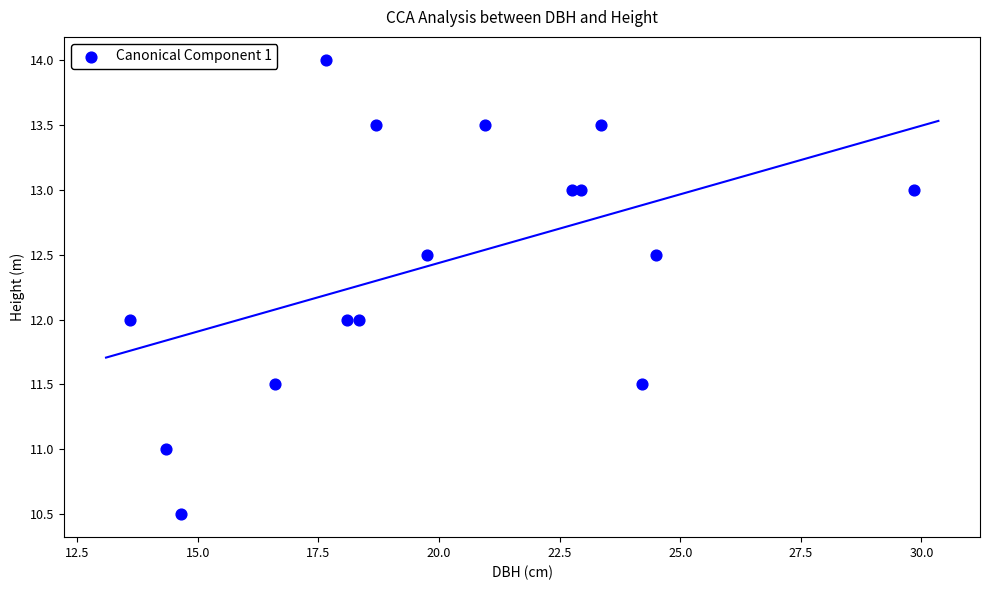

What is the range of X values (max minus min)?

16.2